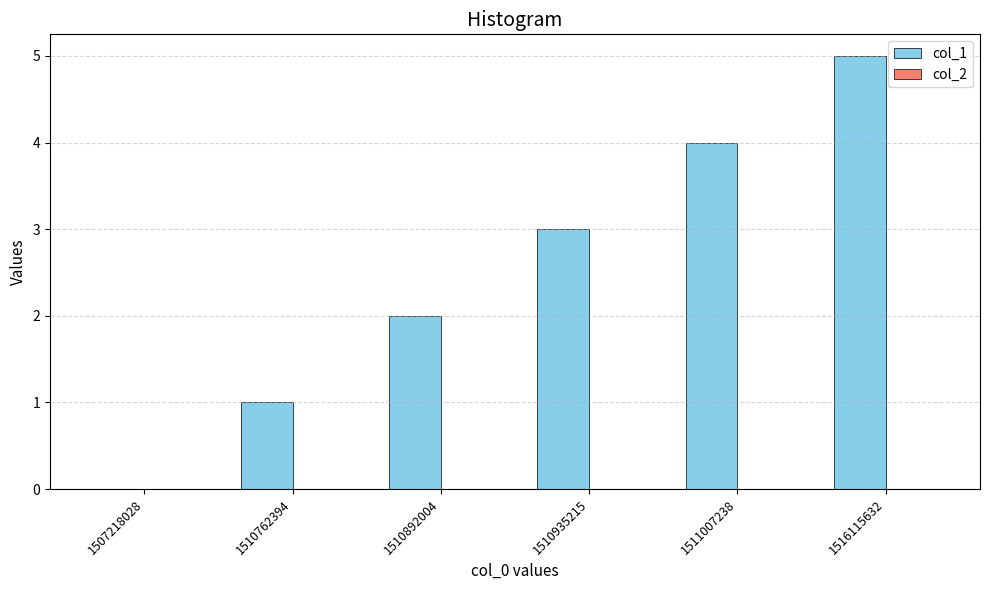

True or false: the data shows 0 at 1507218028.

True